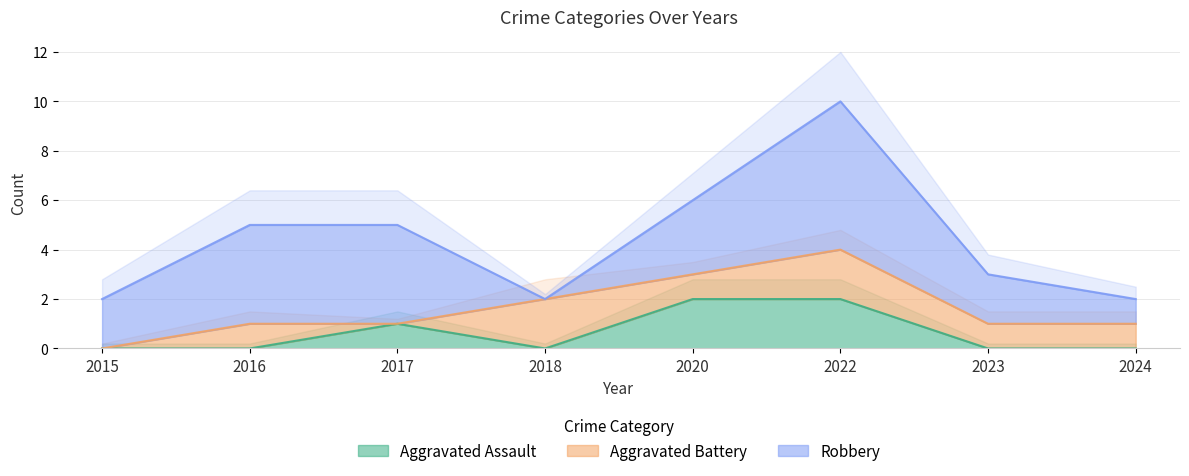

The Aggravated Assault series shows 1 at 2015. True or false?

False